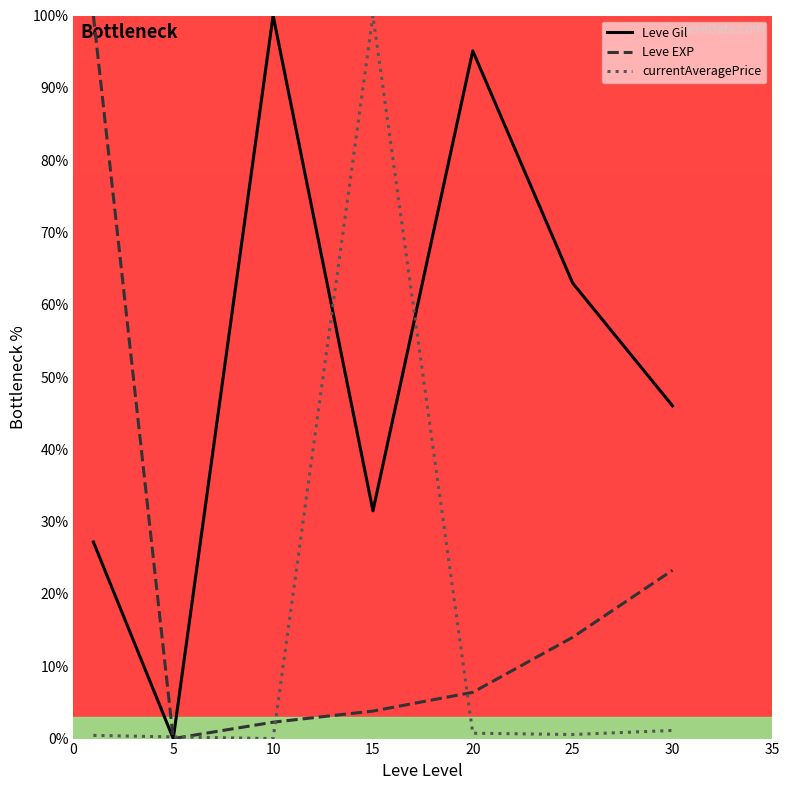

What is the greatest value displayed?

100.0